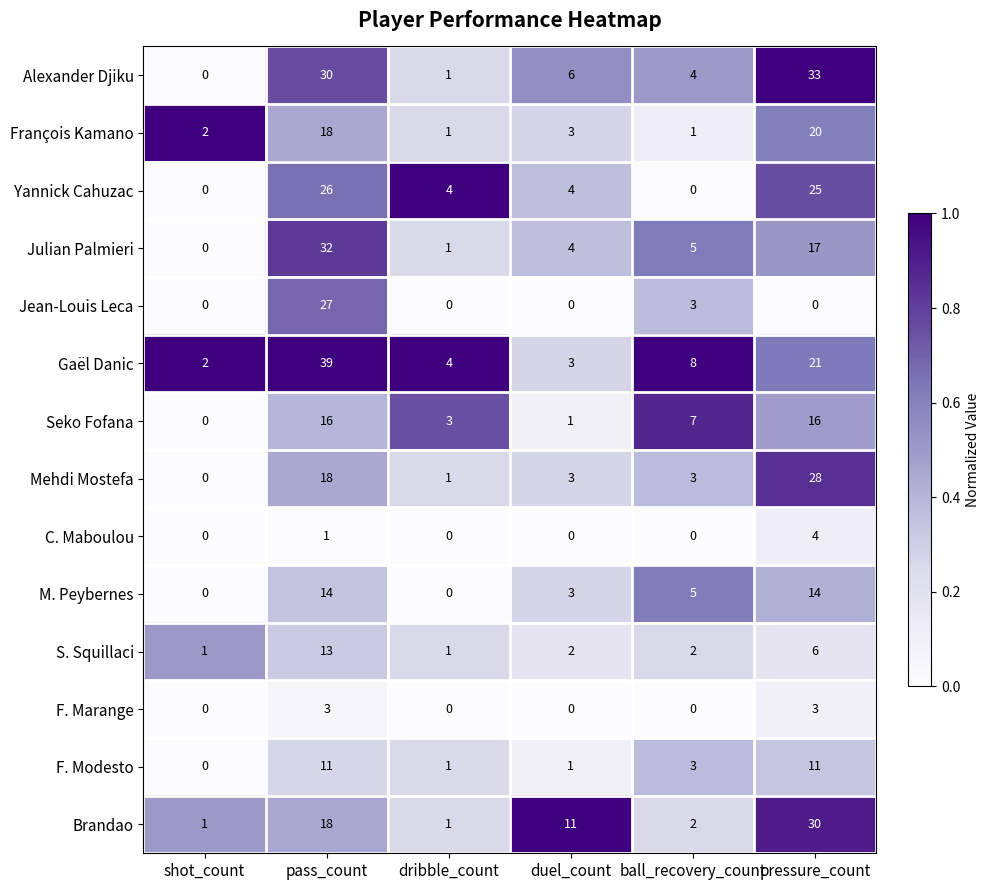

How many values in the Seko Fofana series are below 7?

3